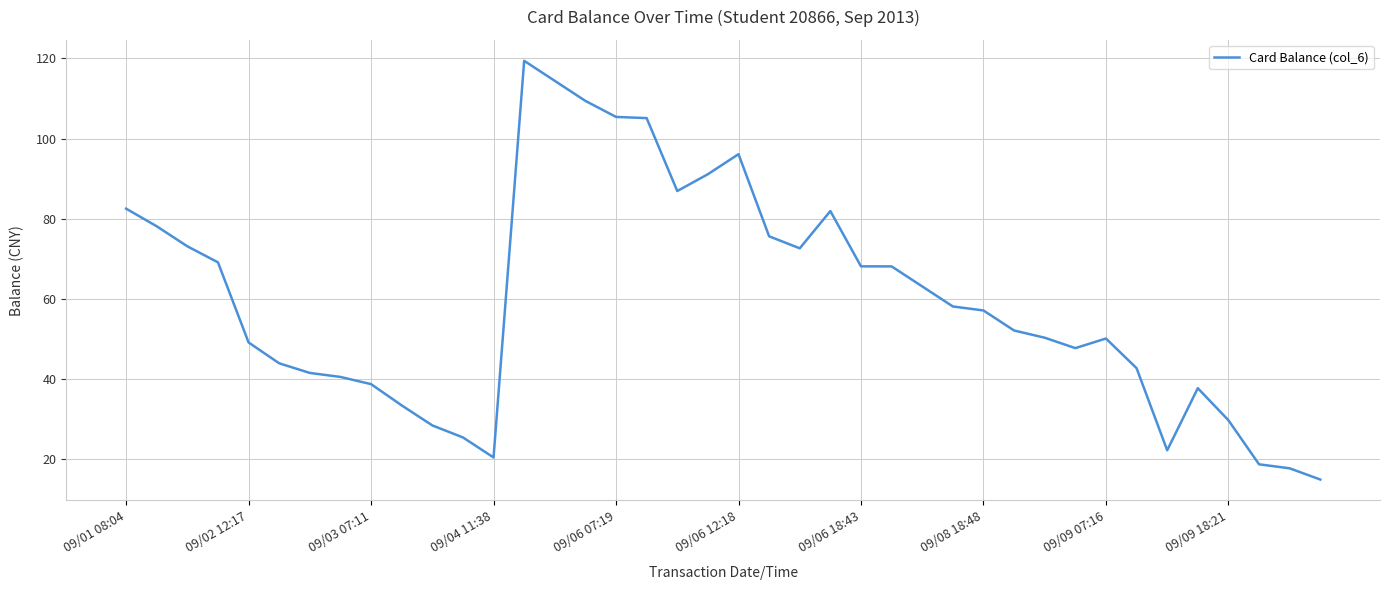

What is the maximum value shown in the chart?

119.4